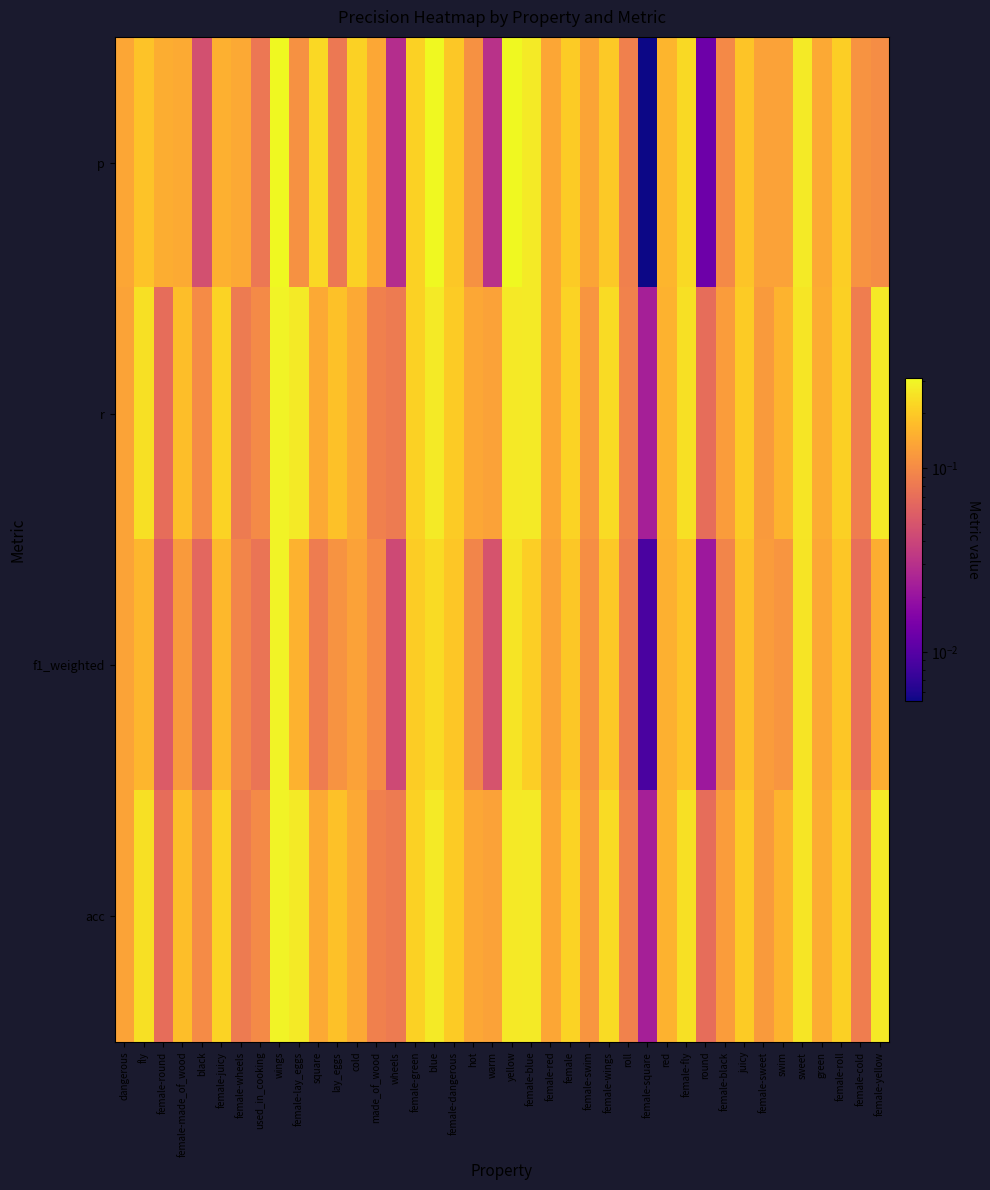

Which has a higher value, female or female-blue?

female-blue